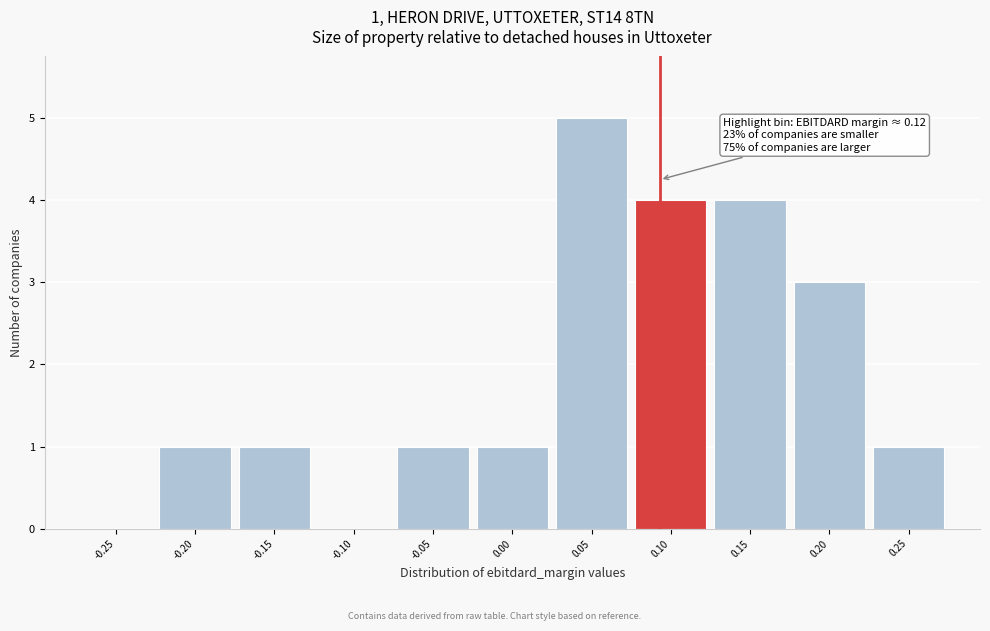

Reading left to right, transcribe all the data shown in this chart.

-0.25=0	-0.20=1	-0.15=1	-0.10=0	-0.05=1	0.00=1	0.05=5	0.10=4	0.15=4	0.20=3	0.25=1